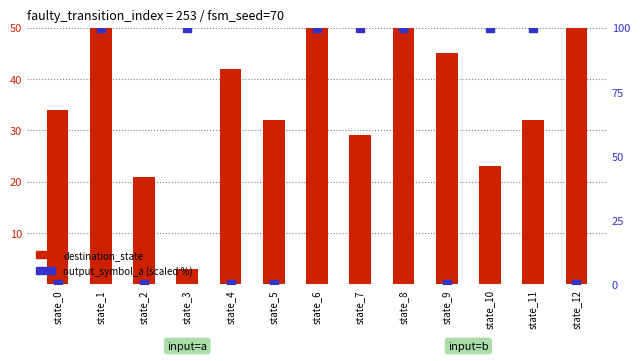

Which series has the widest spread of Y values?

destination_state